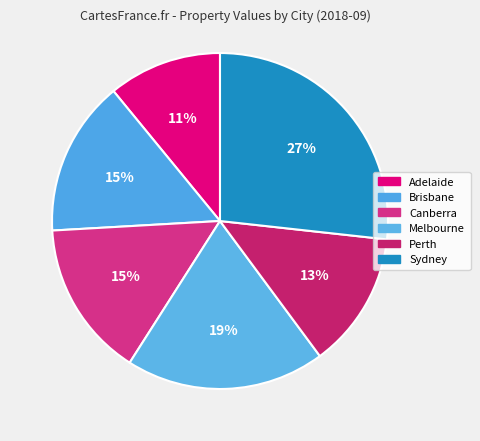

Is there any slice that represents more than half of the pie?

No